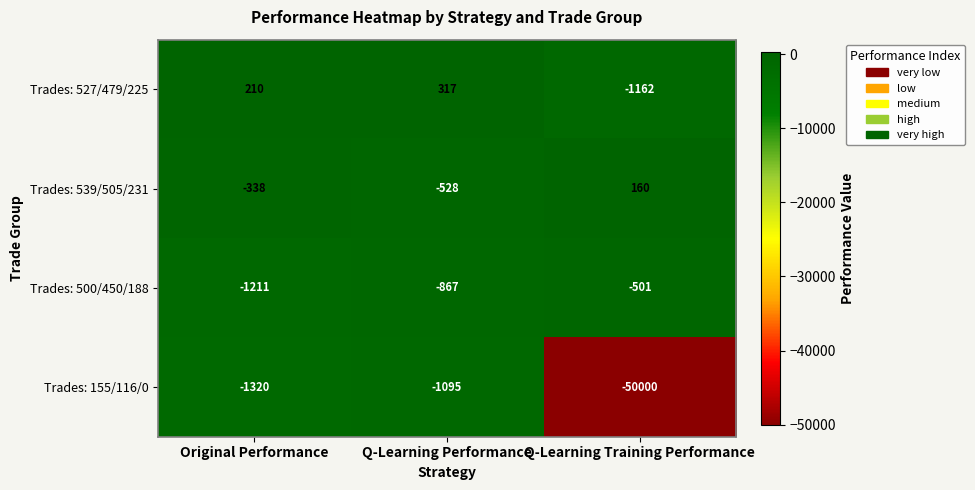

Is it true that Trades: 527/479/225 equals 317 at Q-Learning Performance?

True